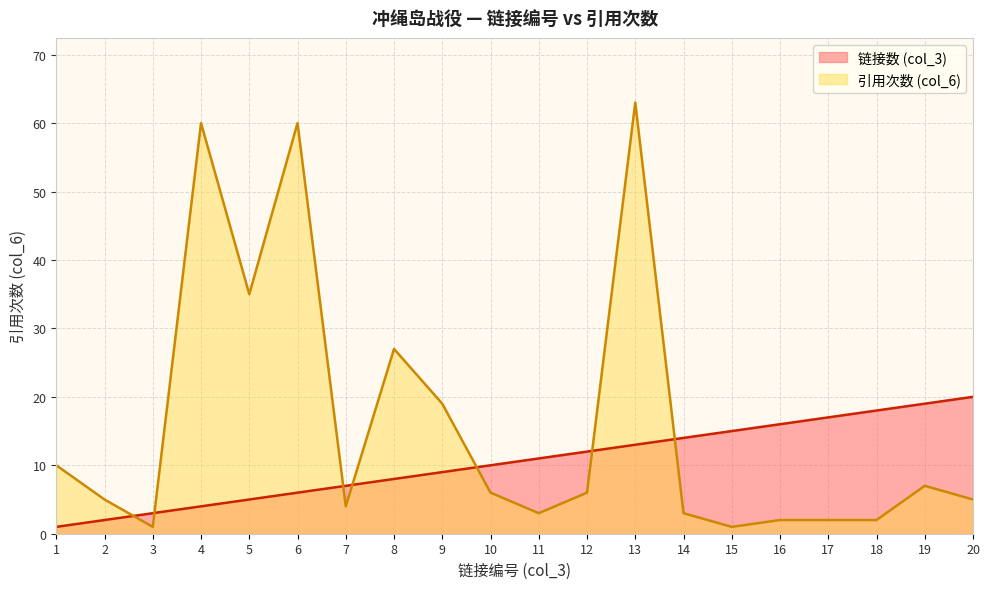

Reading left to right, list all the values displayed in this chart.

链接数 (col_3): 1=1	2=2	3=3	4=4	5=5	6=6	7=7	8=8	9=9	10=10	11=11	12=12	13=13	14=14	15=15	16=16	17=17	18=18	19=19	20=20
引用次数 (col_6): 1=10	2=5	3=1	4=60	5=35	6=60	7=4	8=27	9=19	10=6	11=3	12=6	13=63	14=3	15=1	16=2	17=2	18=2	19=7	20=5